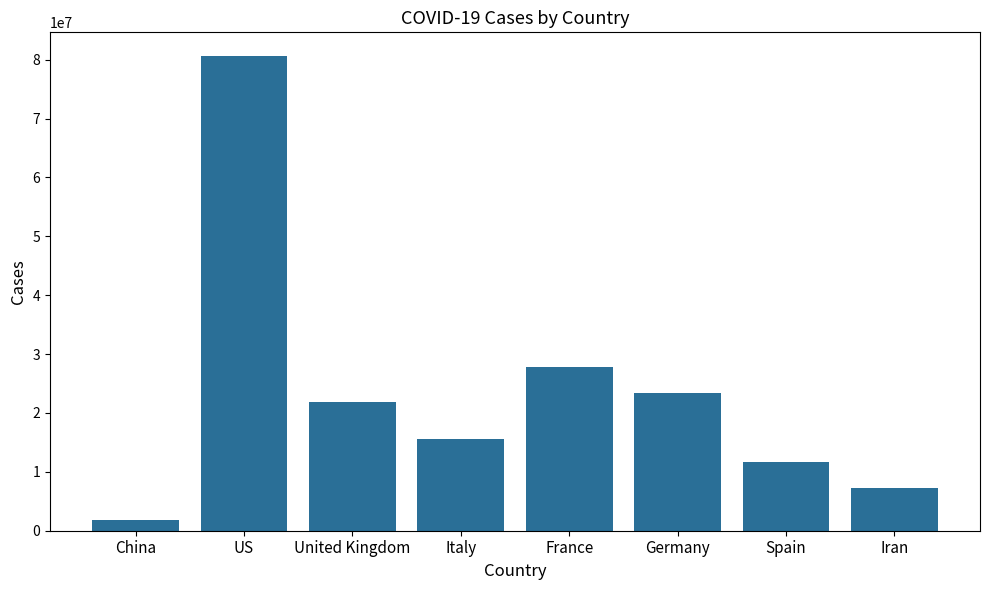

How many bars are there in total?

8